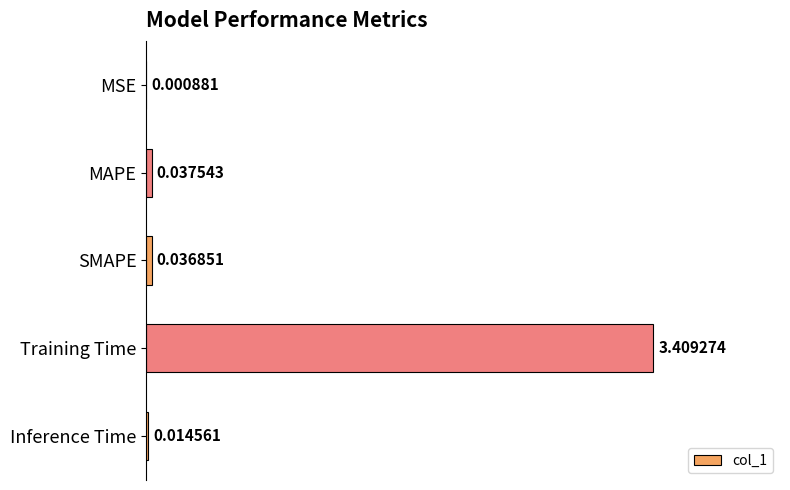

Where is the data nearest to the value 1?

MAPE